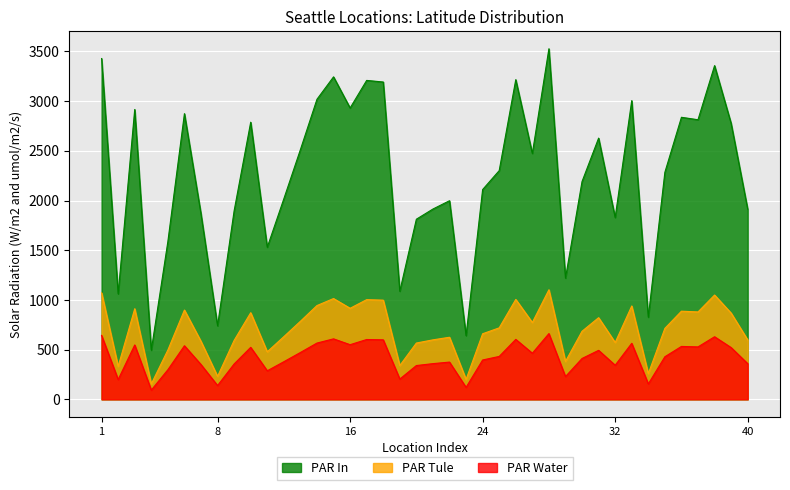

Reading left to right, list all the values displayed in this chart.

PAR Water: 1=3428.6	2=1061.2	3=2916.2	4=493.8	5=1586.6	6=2874.0	7=1865.4	8=739.5	9=1896.4	10=2788.0	11=1529.8	12=2017.1	13=2511.9	14=3018.6	15=3244.2	16=2930.9	17=3208.5	18=3192.3	19=1087.4	20=1811.9	21=1914.4	22=1997.9	23=640.6	24=2110.3	25=2300.9	26=3216.1	27=2473.3	28=3527.0	29=1219.3	30=2191.0	31=2627.8	32=1829.1	33=3005.0	34=826.1	35=2284.0	36=2837.4	37=2812.7	38=3357.2	39=2775.4	40=1912.9
PAR Tule: 1=1071.5	2=331.6	3=911.3	4=154.3	5=495.8	6=898.1	7=583.0	8=231.1	9=592.6	10=871.3	11=478.1	12=630.4	13=785.0	14=943.3	15=1013.8	16=915.9	17=1002.7	18=997.6	19=339.8	20=566.2	21=598.3	22=624.4	23=200.2	24=659.5	25=719.0	26=1005.0	27=772.9	28=1102.2	29=381.0	30=684.7	31=821.2	32=571.6	33=939.1	34=258.1	35=713.8	36=886.7	37=879.0	38=1049.1	39=867.3	40=597.8
PAR In: 1=642.9	2=199.0	3=546.8	4=92.6	5=297.5	6=538.9	7=349.8	8=138.7	9=355.6	10=522.8	11=286.8	12=378.2	13=471.0	14=566.0	15=608.3	16=549.5	17=601.6	18=598.6	19=203.9	20=339.7	21=359.0	22=374.6	23=120.1	24=395.7	25=431.4	26=603.0	27=463.7	28=661.3	29=228.6	30=410.8	31=492.7	32=343.0	33=563.4	34=154.9	35=428.3	36=532.0	37=527.4	38=629.5	39=520.4	40=358.7